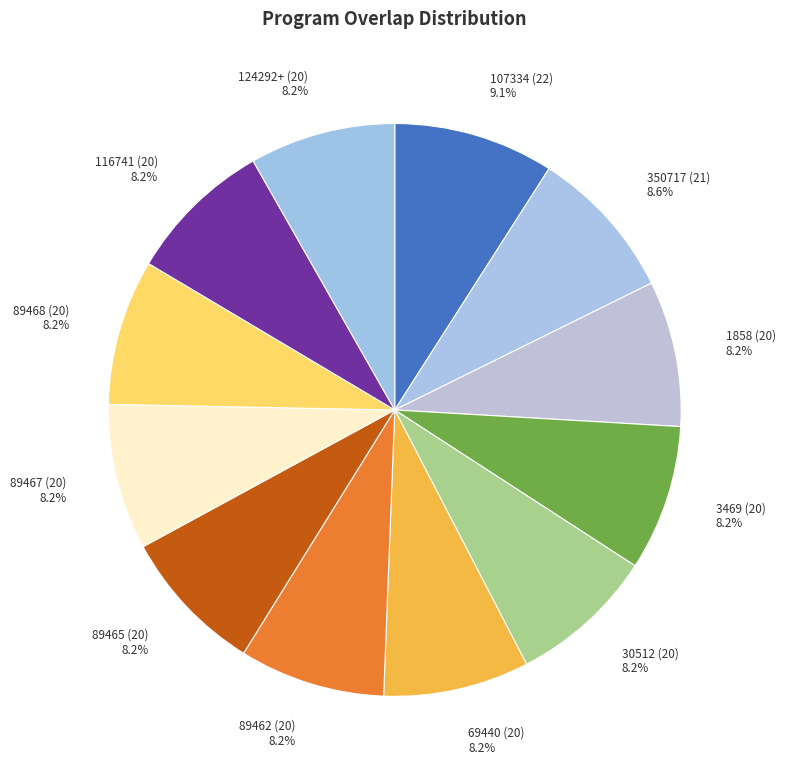

To the nearest percent, what percentage of the pie is 350717 (21)?

9%